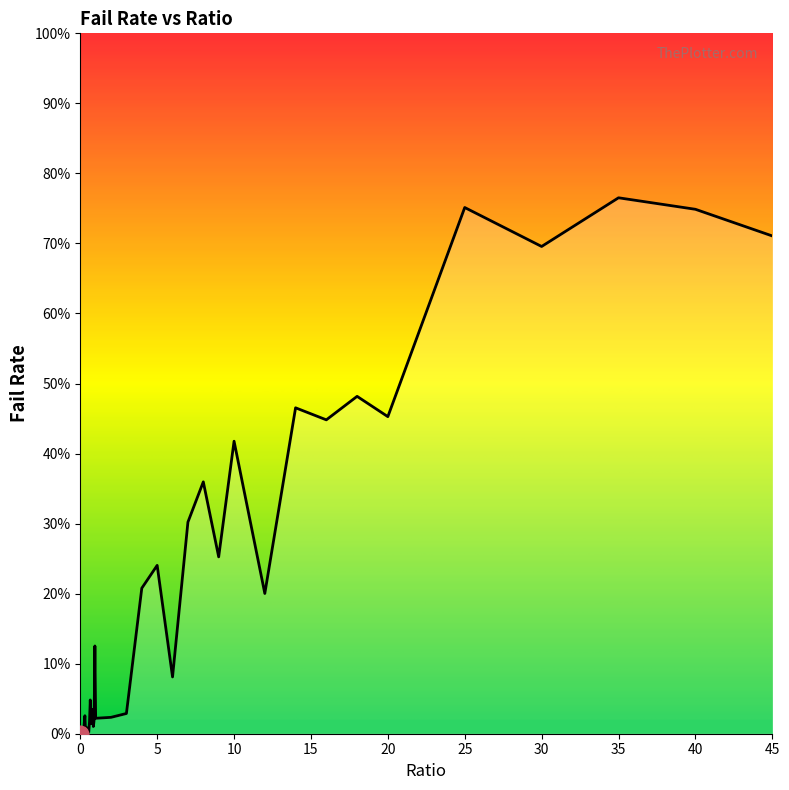

Is this an area chart (filled region under the line)?

Yes